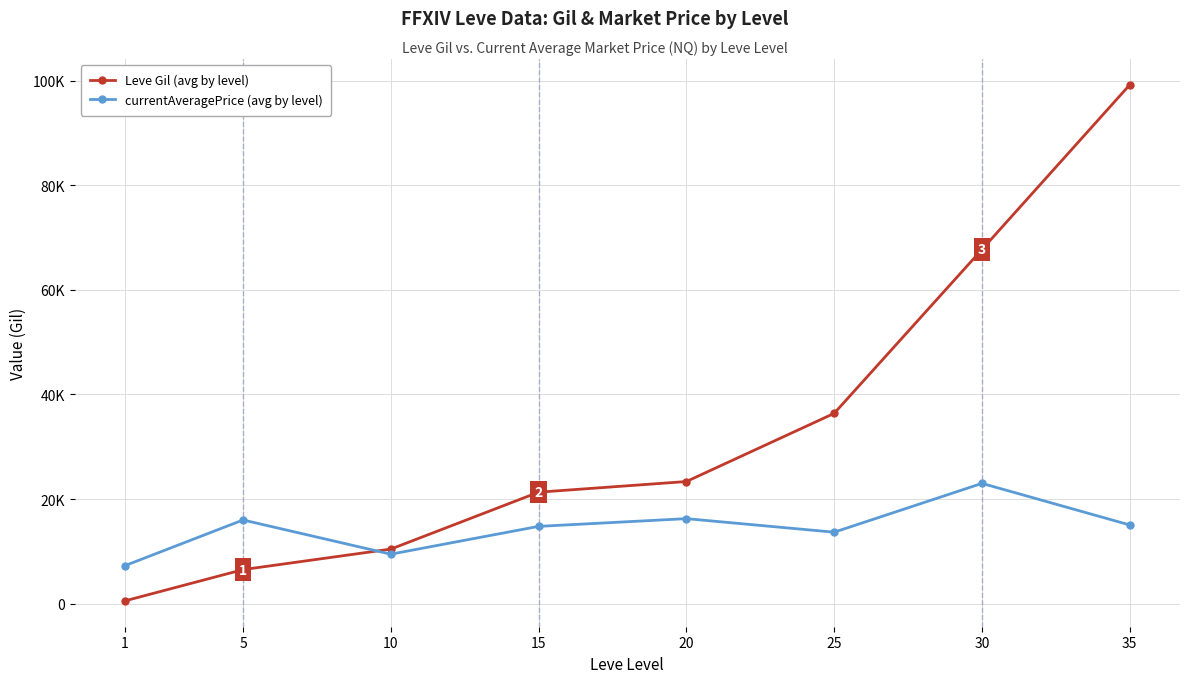

Is it true that Leve Gil (avg by level) equals 10435.0 at 10?

True